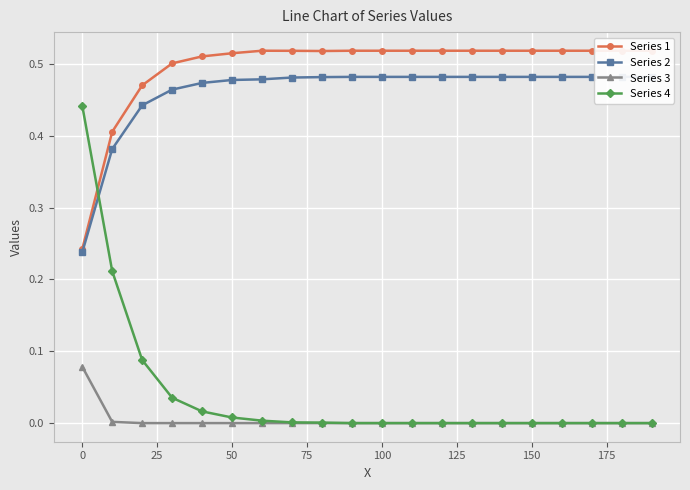

How many lines are shown in the chart?

4